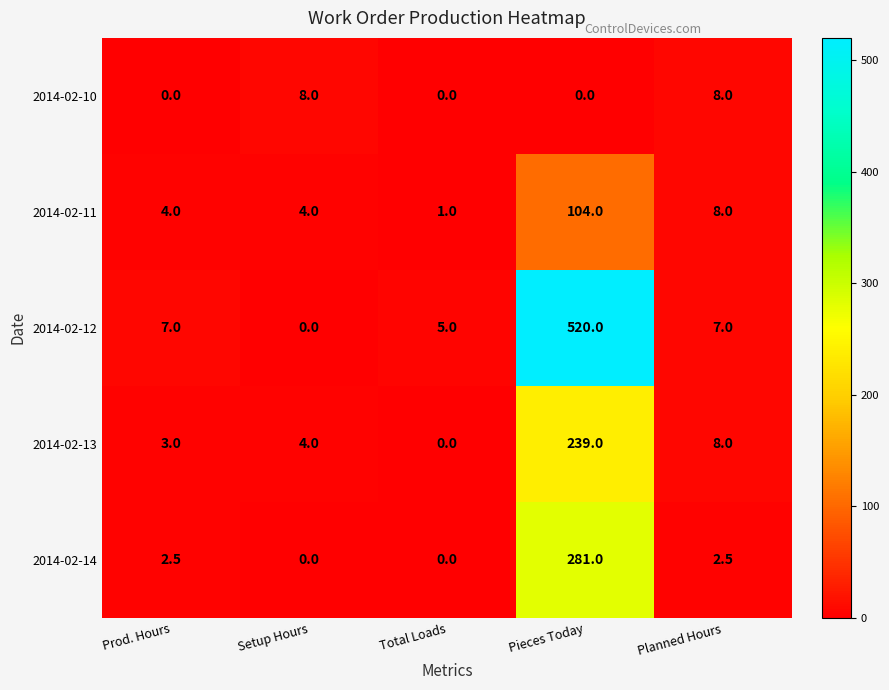

Is it true that 2014-02-11 equals 61.6 at Pieces Today?

False